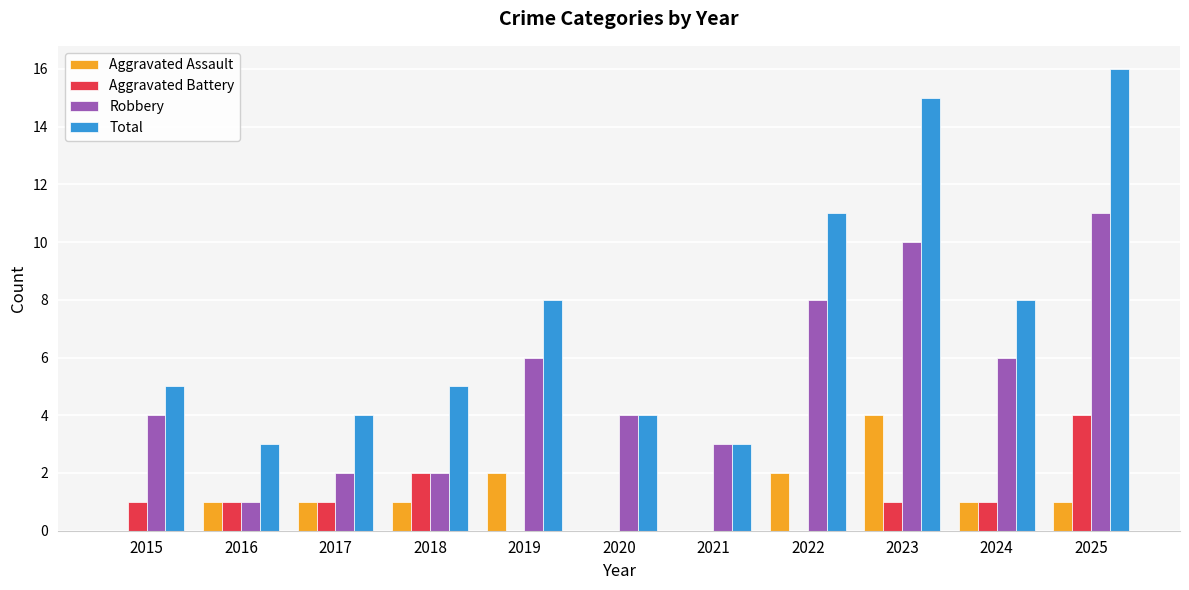

Reading right to left, extract all data points from this chart.

Aggravated Assault: 2025=1	2024=1	2023=4	2022=2	2021=0	2020=0	2019=2	2018=1	2017=1	2016=1	2015=0
Aggravated Battery: 2025=4	2024=1	2023=1	2022=0	2021=0	2020=0	2019=0	2018=2	2017=1	2016=1	2015=1
Robbery: 2025=11	2024=6	2023=10	2022=8	2021=3	2020=4	2019=6	2018=2	2017=2	2016=1	2015=4
Total: 2025=16	2024=8	2023=15	2022=11	2021=3	2020=4	2019=8	2018=5	2017=4	2016=3	2015=5